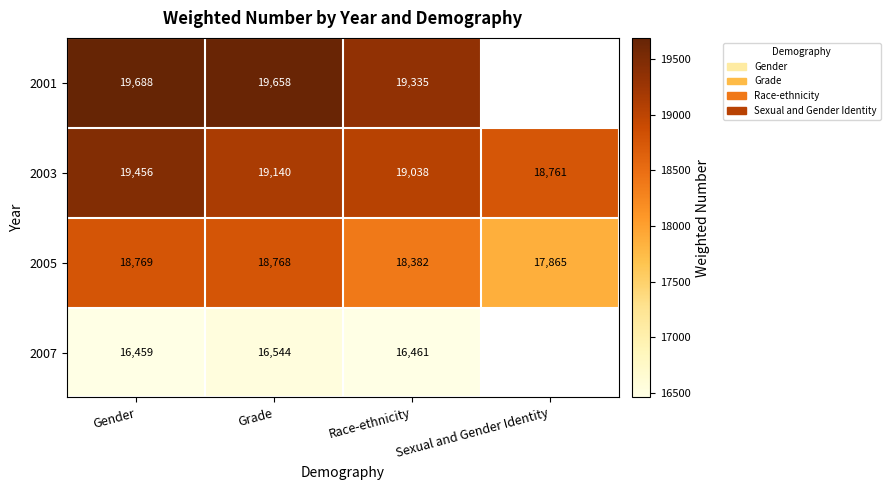

The 2003 series shows 11446 at Race-ethnicity. True or false?

False